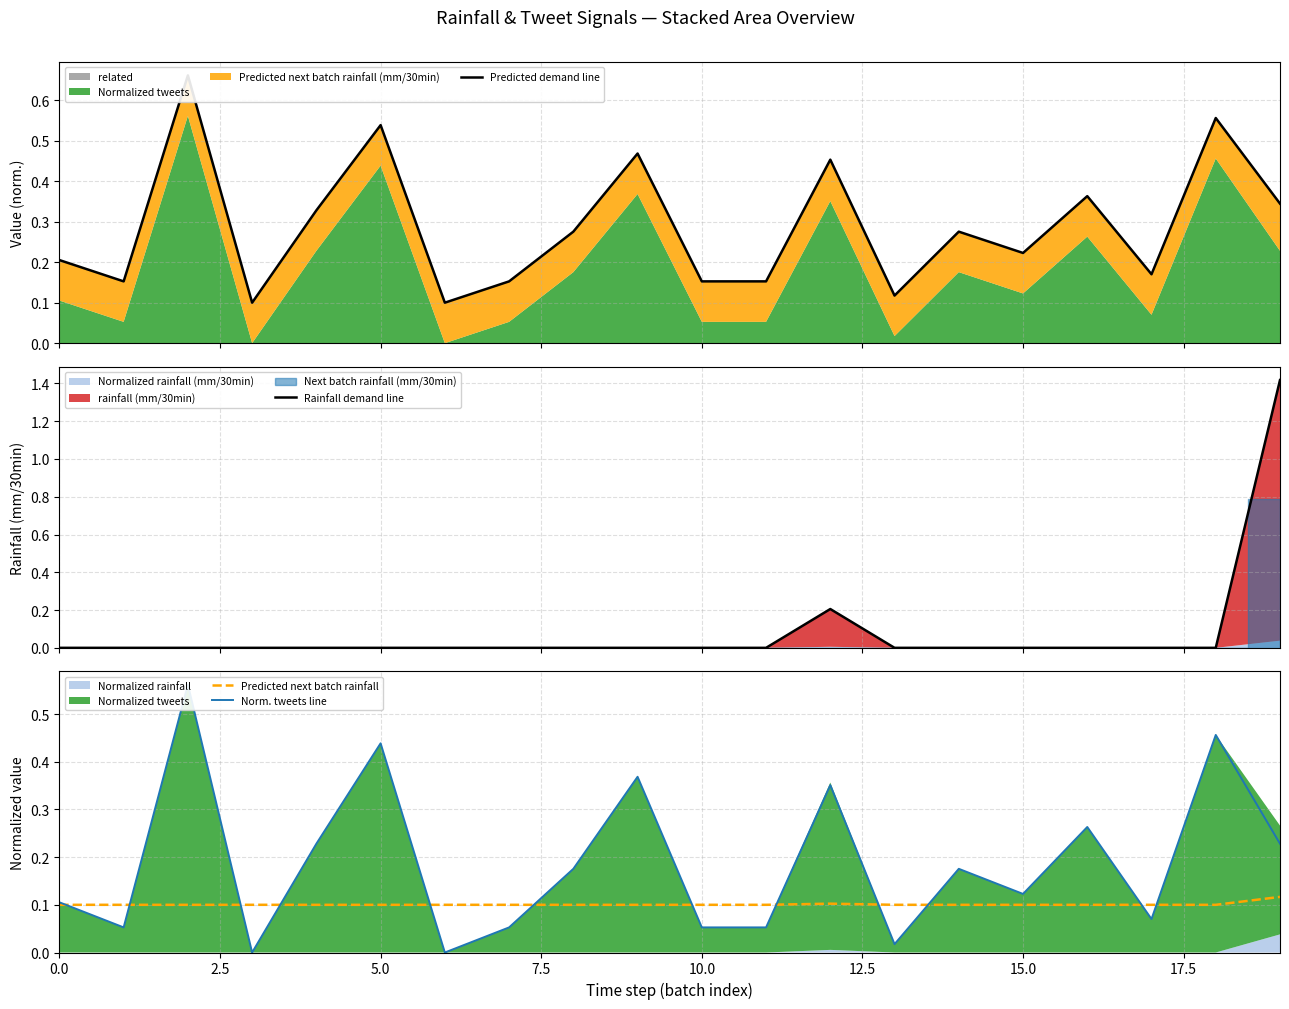

Is it true that Predicted next batch rainfall equals 0.0 at 15.0?

False